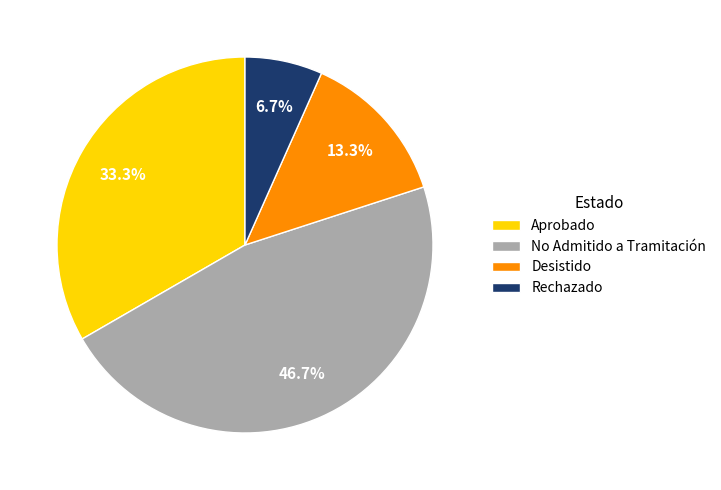

True or false: Desistido accounts for 1% of the total.

False